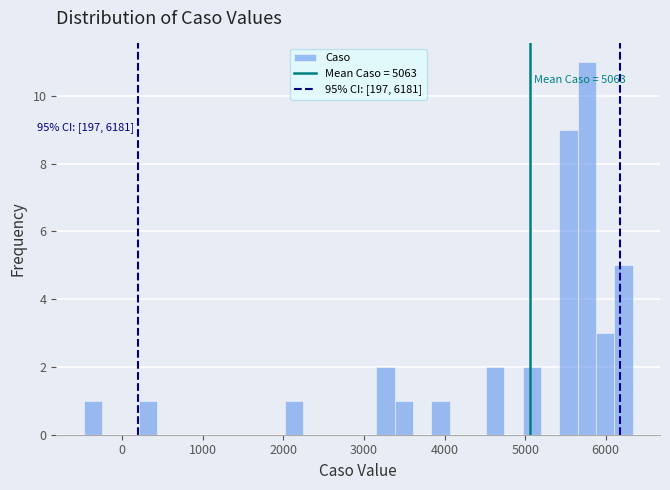

Read against the x-axis, roughly where is the centre of the tallest bar?

5800